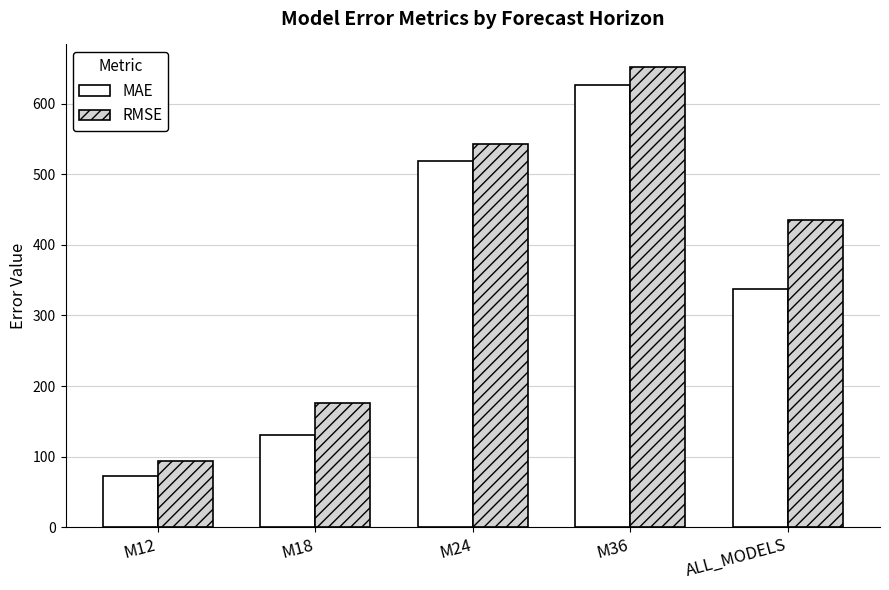

Which category has the lowest value across all series?

M12